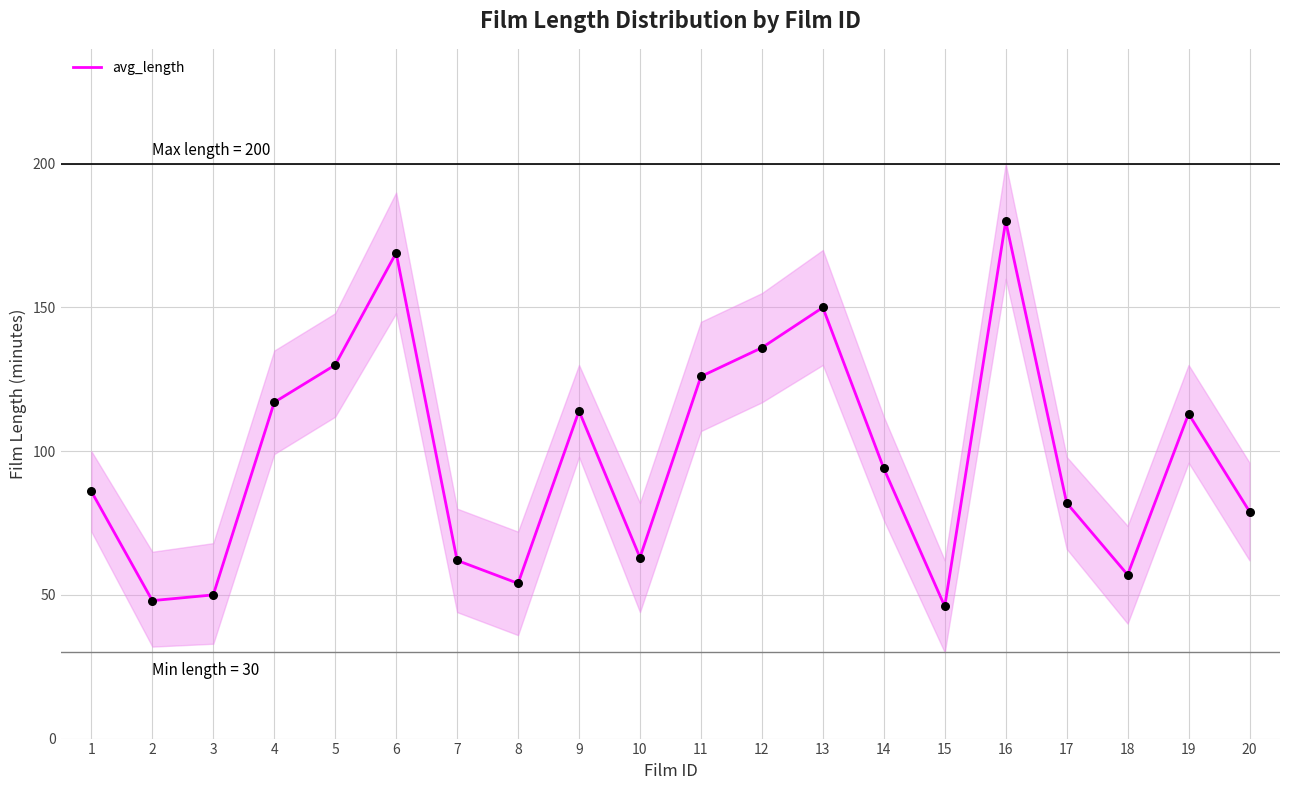

What is the ratio of the value at 4 to the value at 6?

0.7